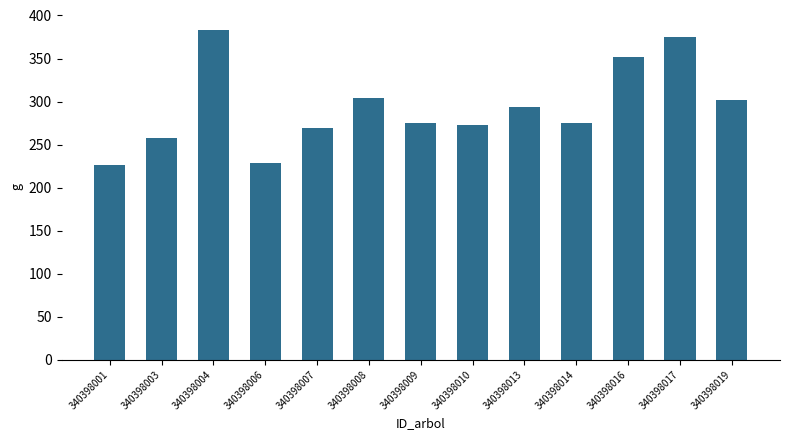

Is it true that the value at 340398016 is 74.4?

False